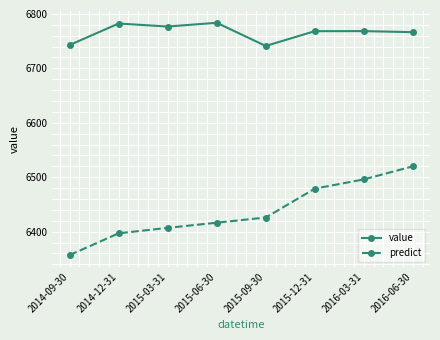

True or false: value and predict cross at least once.

False